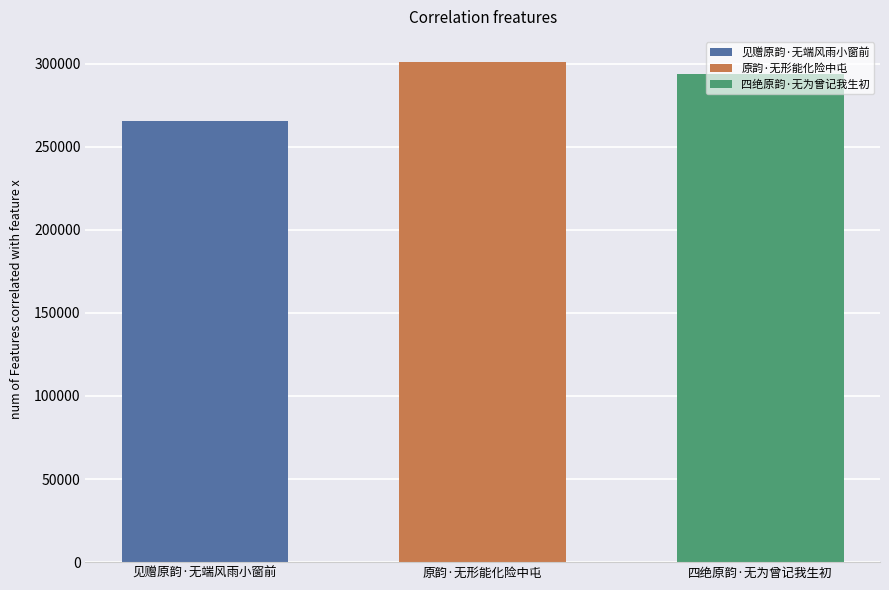

Which series has the widest spread of values?

见赠原韵·无端风雨小窗前